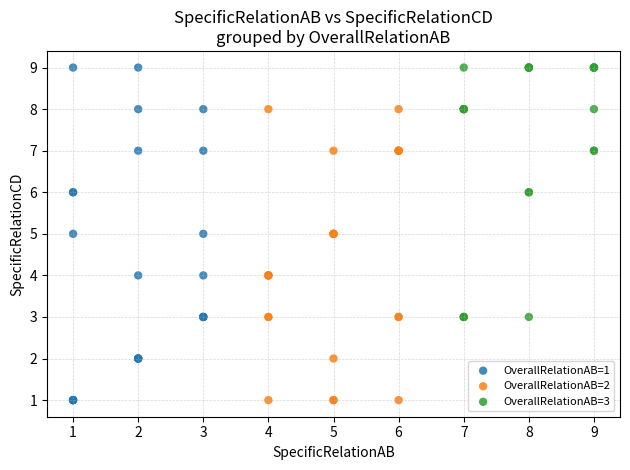

Which series has the widest spread of Y values?

OverallRelationAB=1